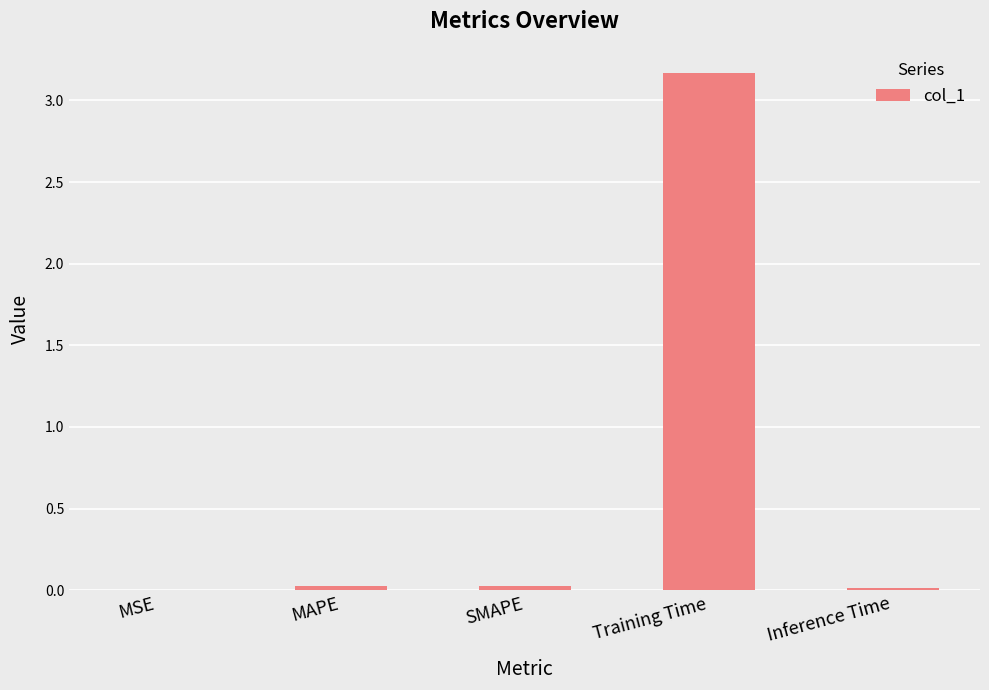

Are the bars grouped side by side (vs. stacked)?

No